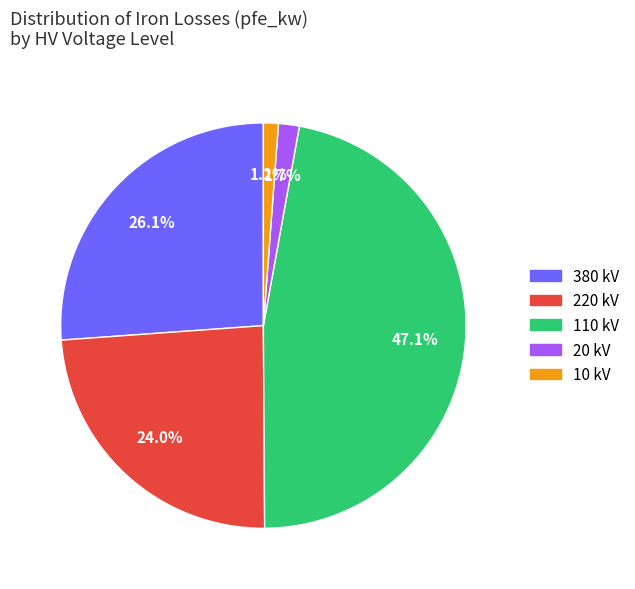

What percentage is NOT represented by 380?

73.9%